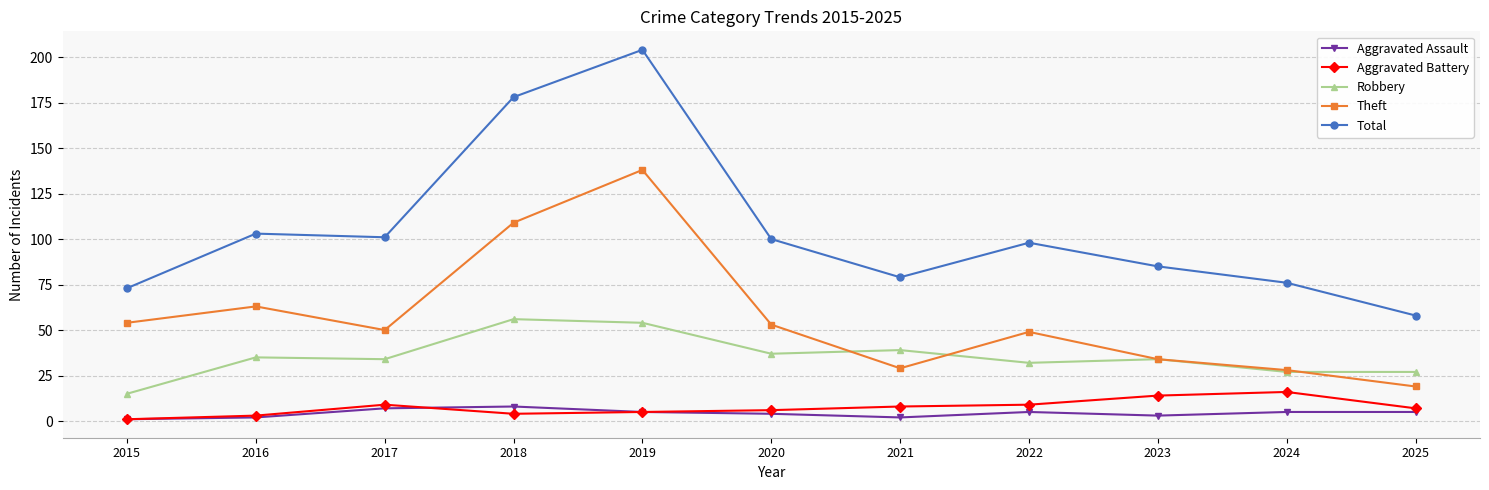

What are all the series names shown in the legend?

Aggravated Assault, Aggravated Battery, Robbery, Theft, Total